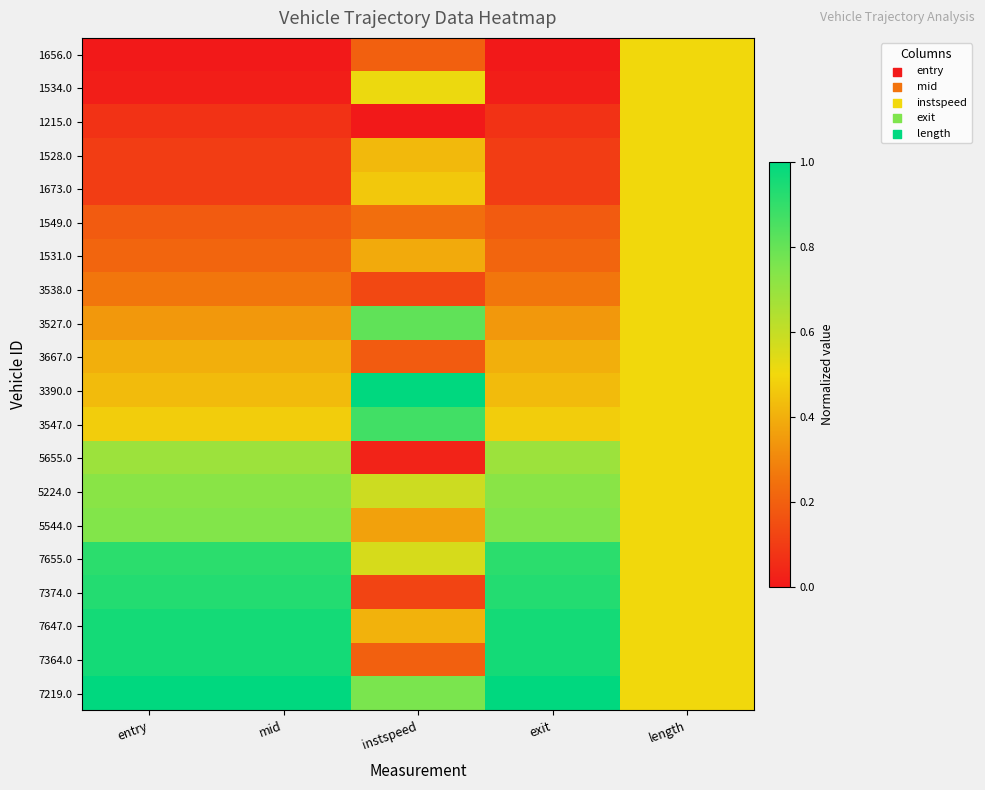

Reading right to left, transcribe all the data shown in this chart.

1656.0: length=0.5	exit=0.0	instspeed=0.2	mid=0.0	entry=0.0
1534.0: length=0.5	exit=0.0	instspeed=0.5	mid=0.0	entry=0.0
1215.0: length=0.5	exit=0.1	instspeed=0.0	mid=0.1	entry=0.1
1528.0: length=0.5	exit=0.1	instspeed=0.4	mid=0.1	entry=0.1
1673.0: length=0.5	exit=0.1	instspeed=0.5	mid=0.1	entry=0.1
1549.0: length=0.5	exit=0.2	instspeed=0.2	mid=0.2	entry=0.2
1531.0: length=0.5	exit=0.2	instspeed=0.4	mid=0.2	entry=0.2
3538.0: length=0.5	exit=0.3	instspeed=0.1	mid=0.3	entry=0.3
3527.0: length=0.5	exit=0.3	instspeed=0.8	mid=0.3	entry=0.3
3667.0: length=0.5	exit=0.4	instspeed=0.2	mid=0.4	entry=0.4
3390.0: length=0.5	exit=0.4	instspeed=1.0	mid=0.4	entry=0.4
3547.0: length=0.5	exit=0.5	instspeed=0.9	mid=0.5	entry=0.5
5655.0: length=0.5	exit=0.7	instspeed=0.0	mid=0.7	entry=0.7
5224.0: length=0.5	exit=0.7	instspeed=0.6	mid=0.7	entry=0.7
5544.0: length=0.5	exit=0.7	instspeed=0.4	mid=0.7	entry=0.7
7655.0: length=0.5	exit=0.9	instspeed=0.6	mid=0.9	entry=0.9
7374.0: length=0.5	exit=0.9	instspeed=0.1	mid=0.9	entry=0.9
7647.0: length=0.5	exit=1.0	instspeed=0.4	mid=1.0	entry=1.0
7364.0: length=0.5	exit=1.0	instspeed=0.2	mid=1.0	entry=1.0
7219.0: length=0.5	exit=1.0	instspeed=0.8	mid=1.0	entry=1.0